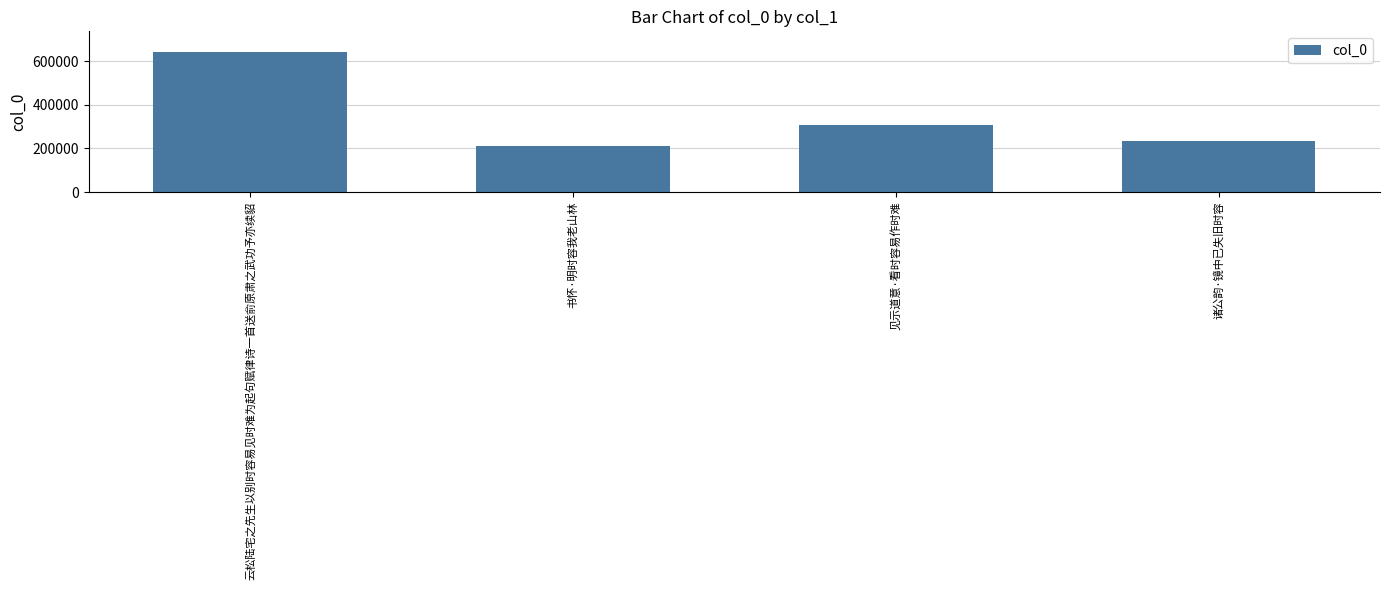

What is the approximate value at 云松陆宅之先生以别时容易见时难为起句赋律诗一首送俞原肃之武功予亦续貂, to the nearest 100?

641900